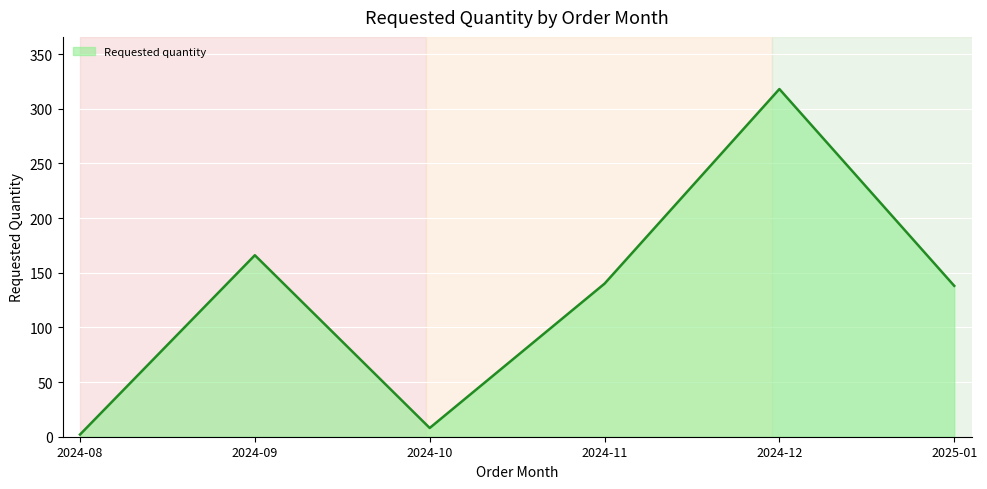

Which label corresponds to the largest value in the chart?

2024-12